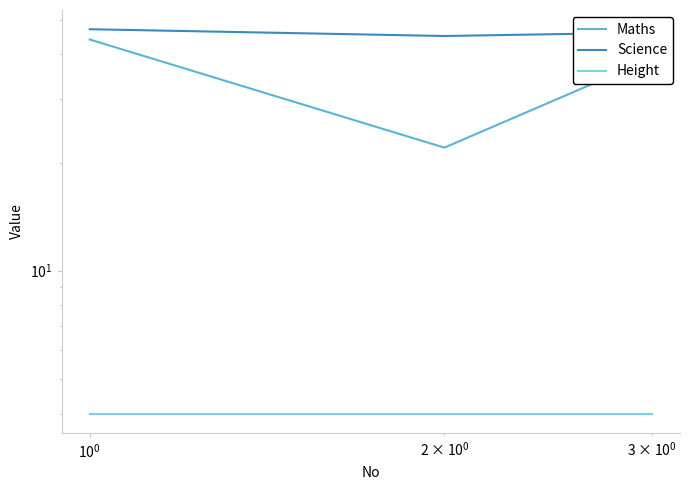

What is the average value of the Height series?

4